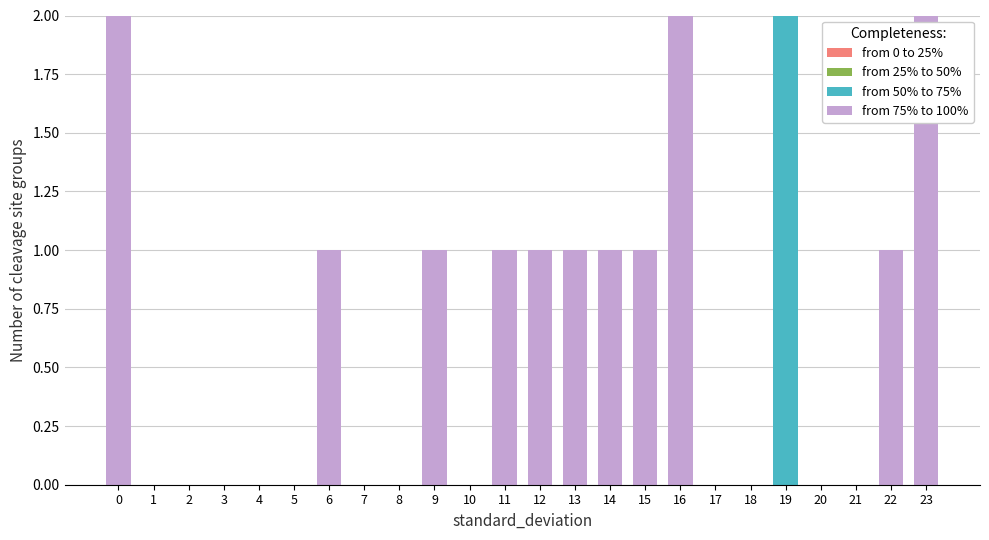

True or false: from 50% to 75% has a value of 0 at 10.

True